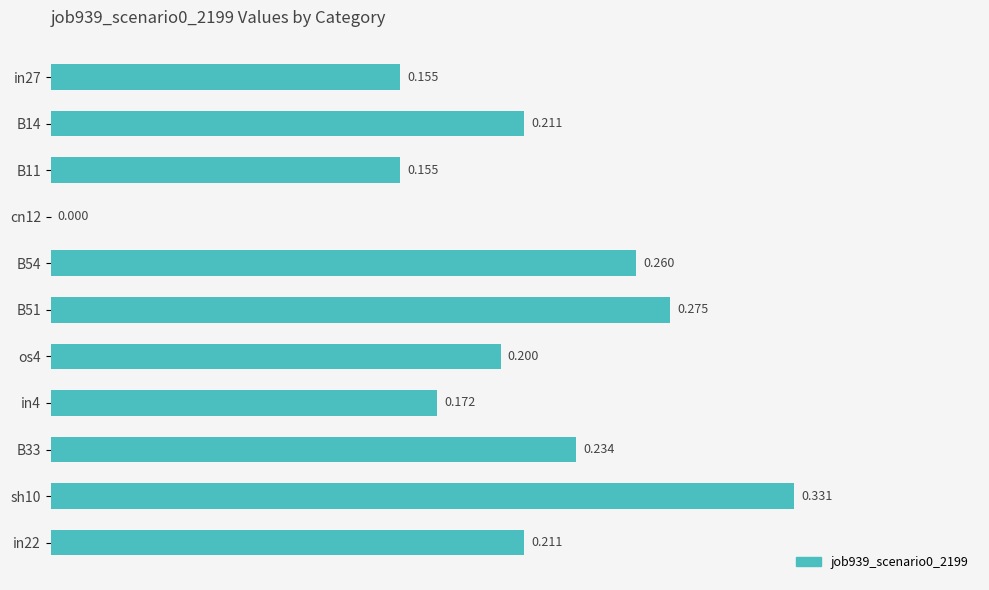

How many categories are shown in the chart?

11